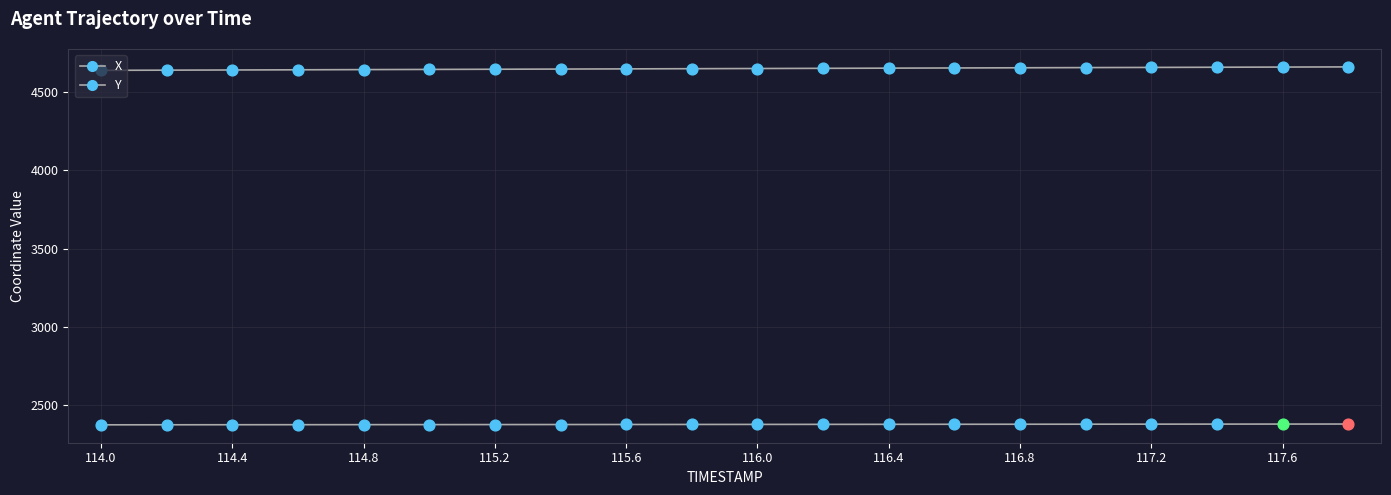

Which series has the largest Y range (max minus min)?

X